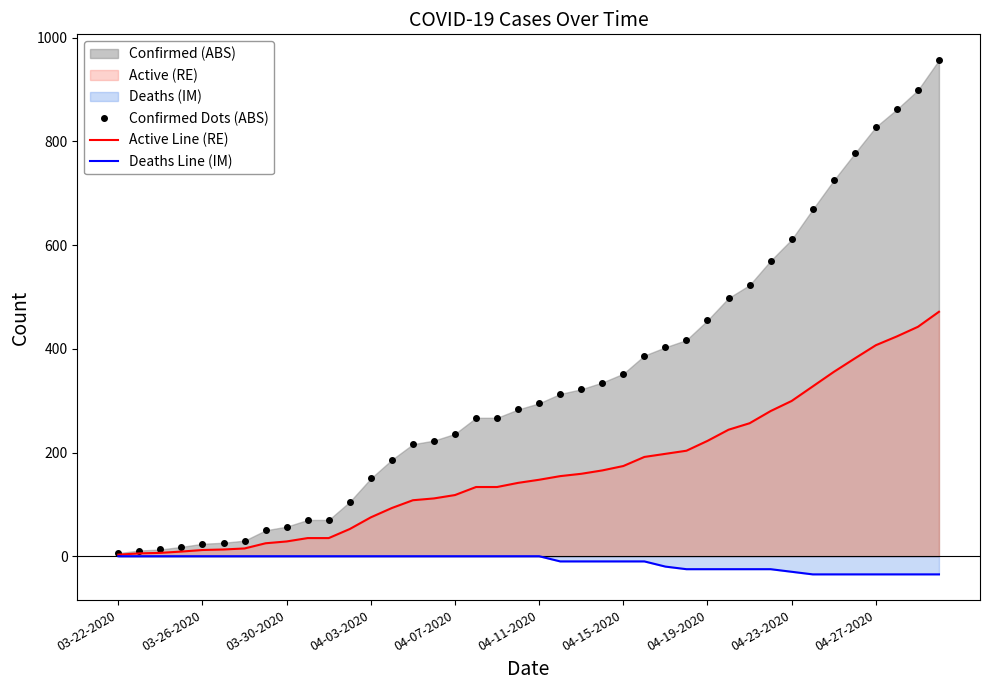

What is the smallest value displayed?

-35.0